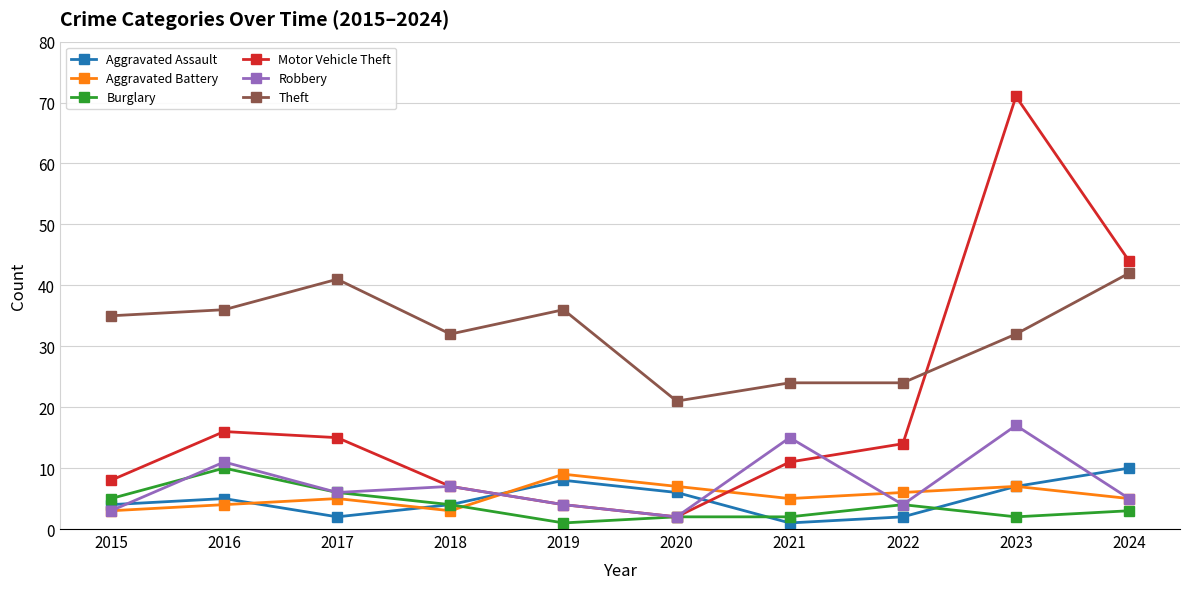

Reading left to right, transcribe all the data shown in this chart.

Aggravated Assault: 2015=4	2016=5	2017=2	2018=4	2019=8	2020=6	2021=1	2022=2	2023=7	2024=10
Aggravated Battery: 2015=3	2016=4	2017=5	2018=3	2019=9	2020=7	2021=5	2022=6	2023=7	2024=5
Burglary: 2015=5	2016=10	2017=6	2018=4	2019=1	2020=2	2021=2	2022=4	2023=2	2024=3
Motor Vehicle Theft: 2015=8	2016=16	2017=15	2018=7	2019=4	2020=2	2021=11	2022=14	2023=71	2024=44
Robbery: 2015=3	2016=11	2017=6	2018=7	2019=4	2020=2	2021=15	2022=4	2023=17	2024=5
Theft: 2015=35	2016=36	2017=41	2018=32	2019=36	2020=21	2021=24	2022=24	2023=32	2024=42